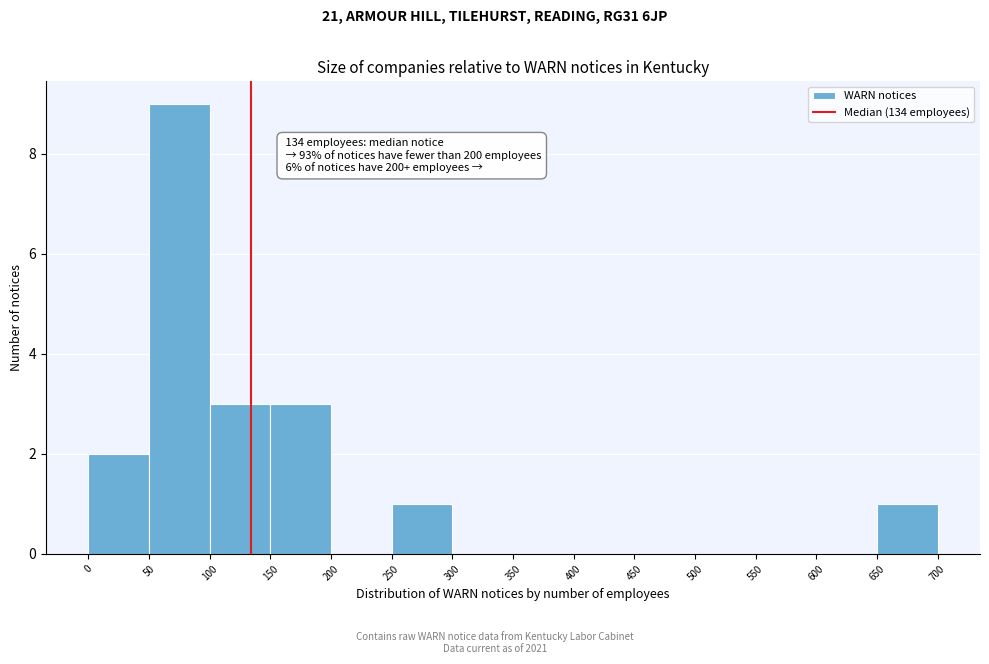

Which range on the x-axis has the tallest bar?

50 to 100